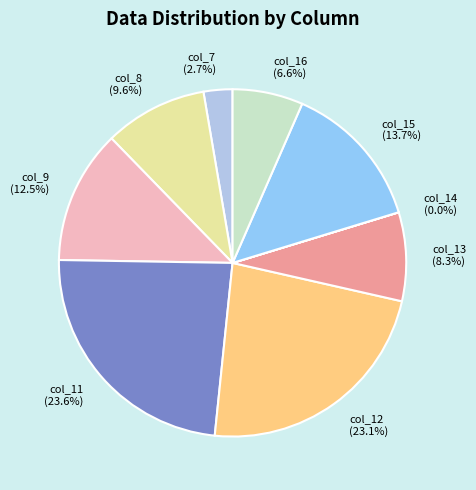

What is the largest slice in the pie chart?

col_11 (23.6%)